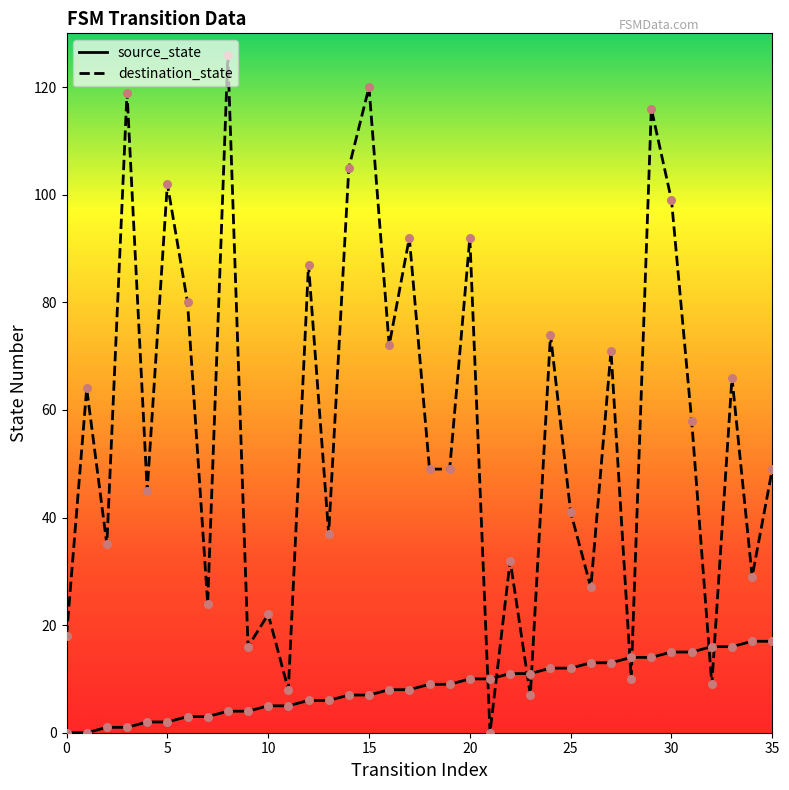

Which series has the largest range (max minus min)?

destination_state